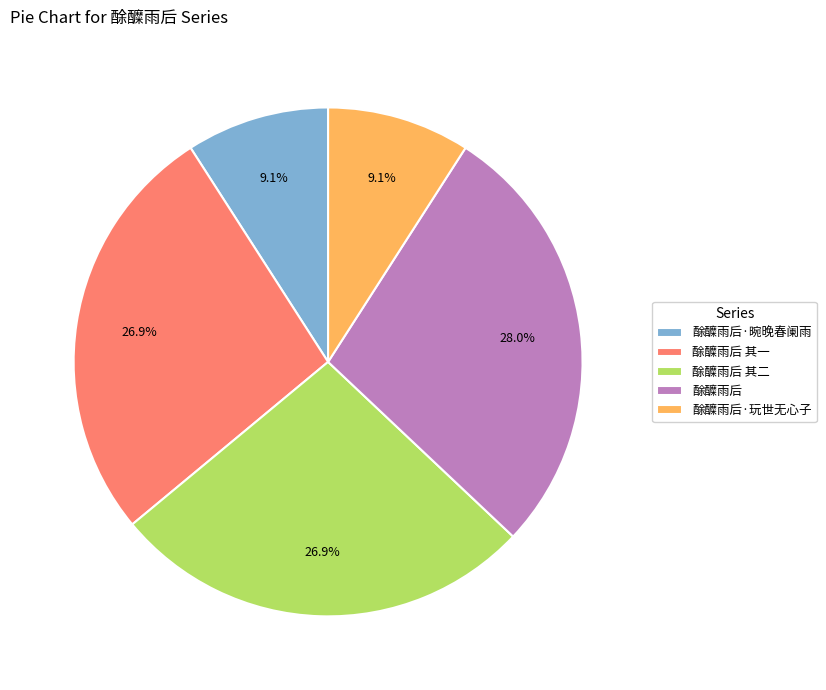

Is 酴醾雨后 the majority of the pie?

No